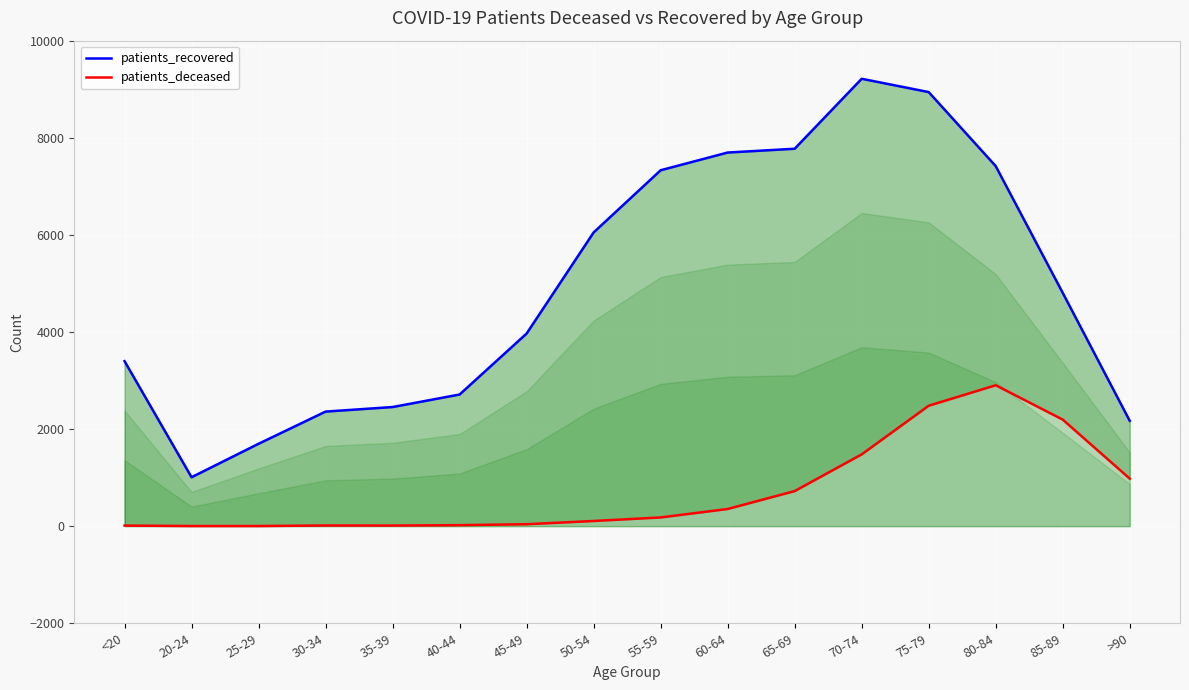

Which series changed the most between 30-34 and 60-64?

patients_recovered